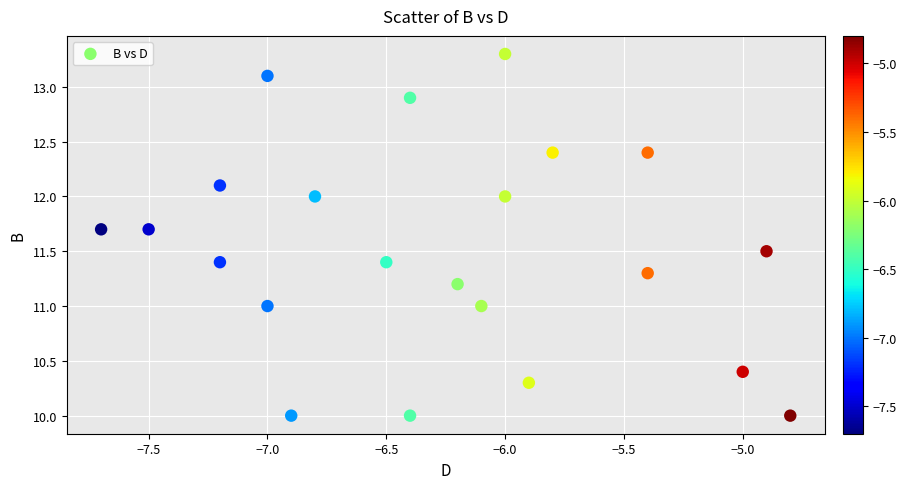

What is the range of Y values (max minus min)?

3.3